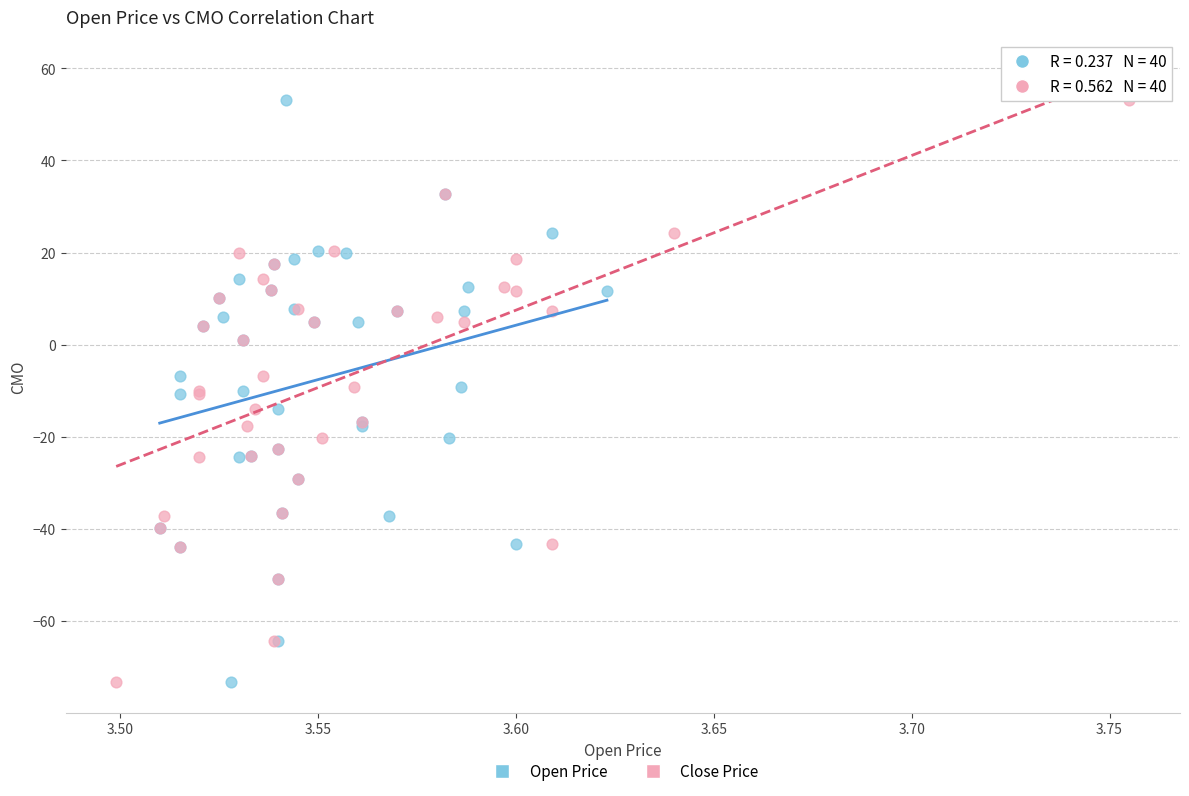

What are all the series names shown in the legend?

Open Price, Close Price